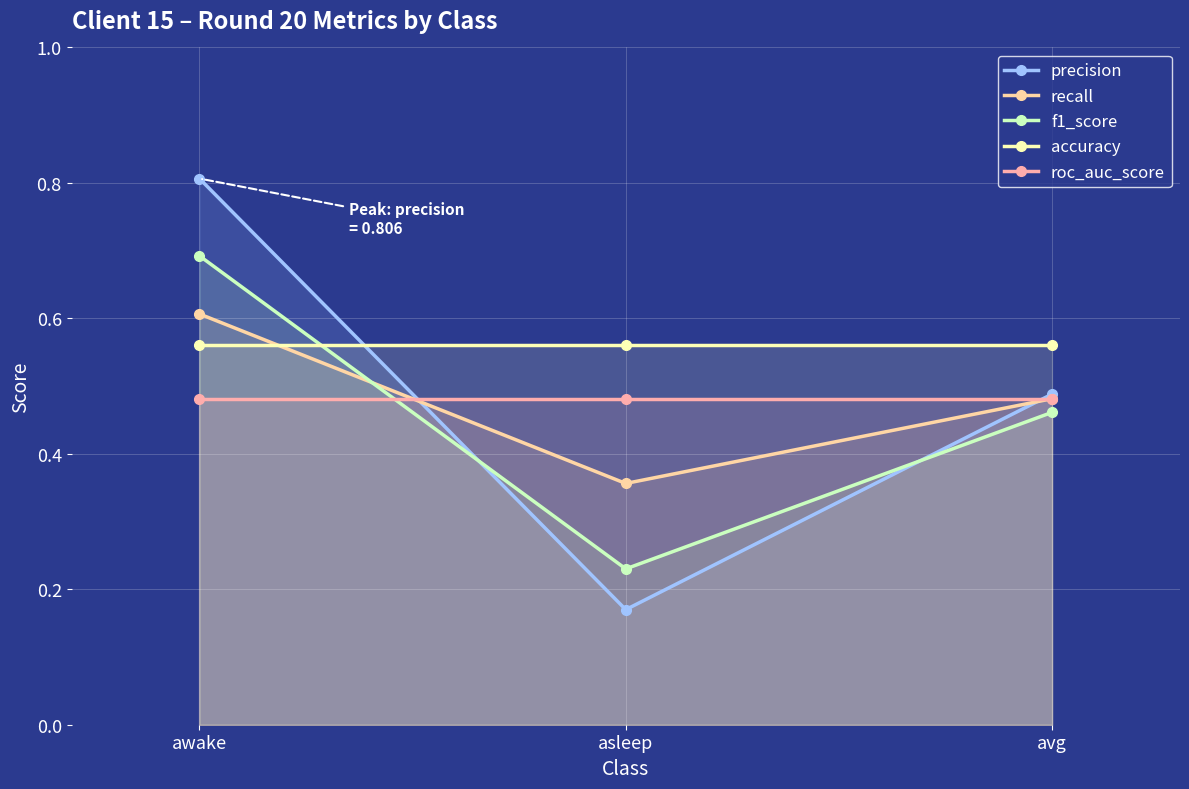

Reading right to left, list all the values displayed in this chart.

precision: avg=0.5	asleep=0.2	awake=0.8
recall: avg=0.5	asleep=0.4	awake=0.6
f1_score: avg=0.5	asleep=0.2	awake=0.7
accuracy: avg=0.6	asleep=0.6	awake=0.6
roc_auc_score: avg=0.5	asleep=0.5	awake=0.5